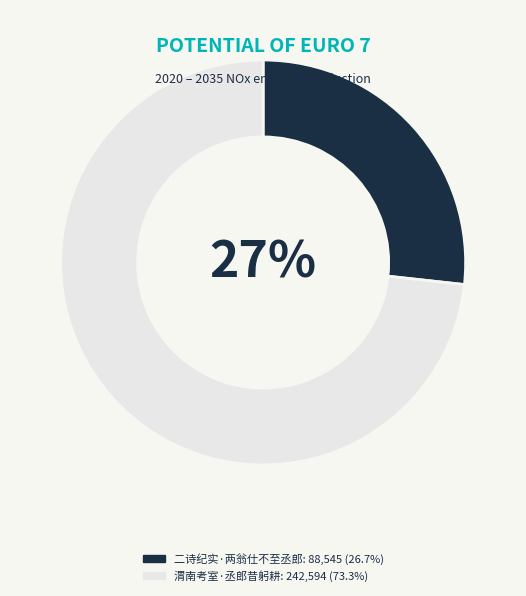

True or false: 渭南考室·丞郎昔躬耕 accounts for 73% of the total.

True